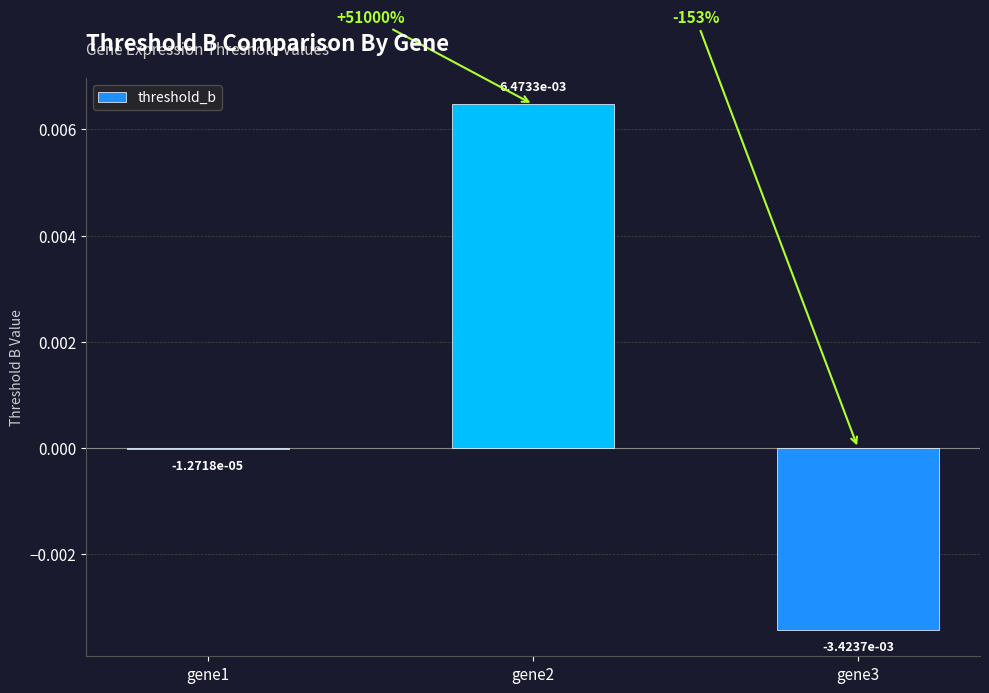

Between gene2 and gene3, which is larger?

gene2